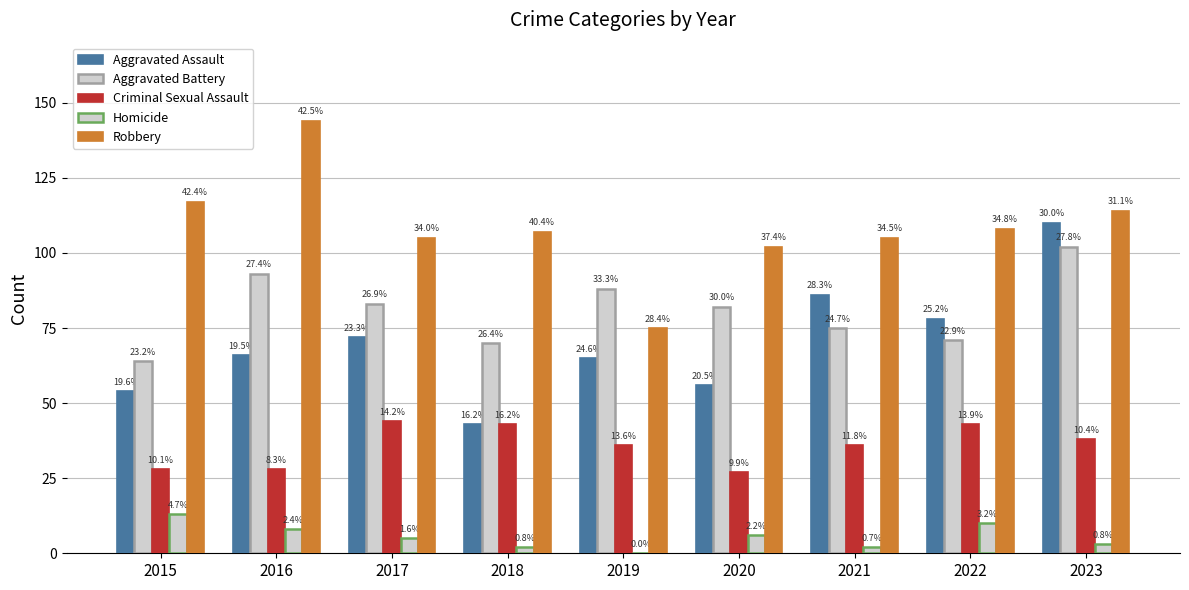

Which has a higher value, 2018 or 2015?

2015